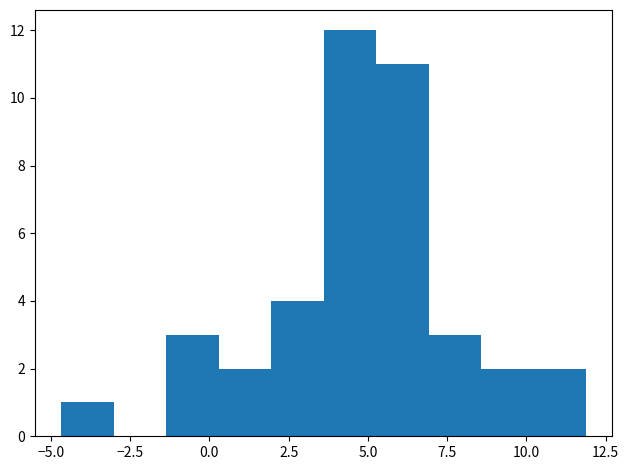

Read against the x-axis, roughly where is the centre of the tallest bar?

4.5